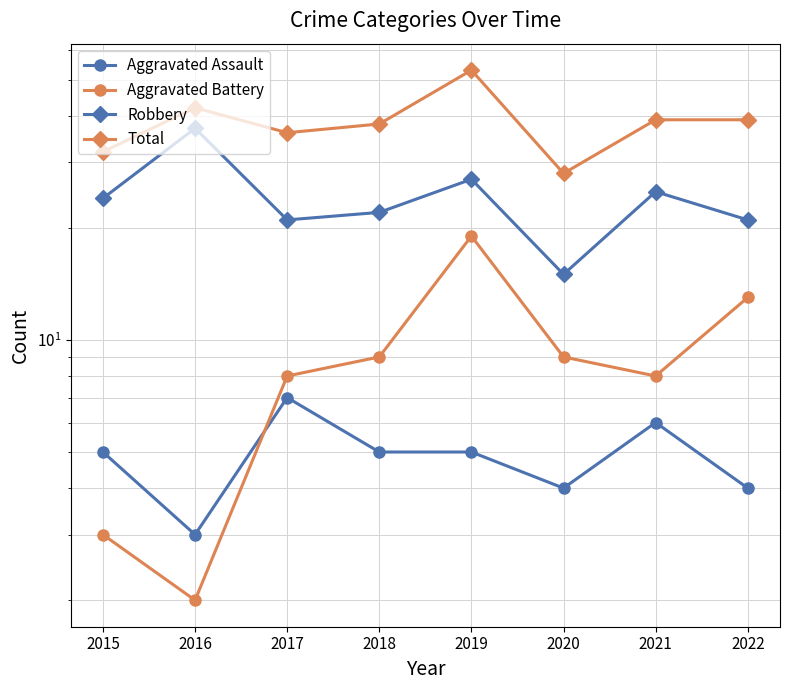

True or false: Aggravated Assault and Robbery cross at least once.

False